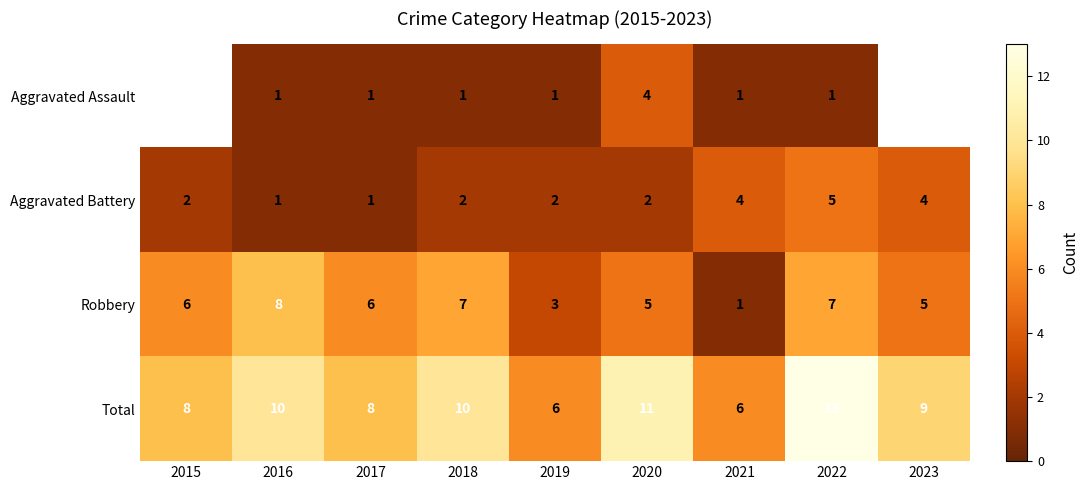

What is the sum of the Robbery values at 2017 and 2021?

7